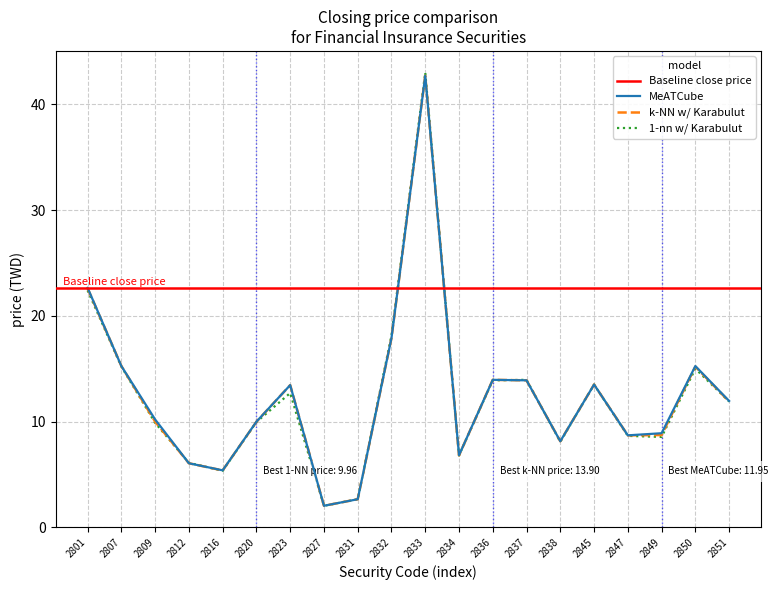

What is the sum of all MeATCube values?

249.4